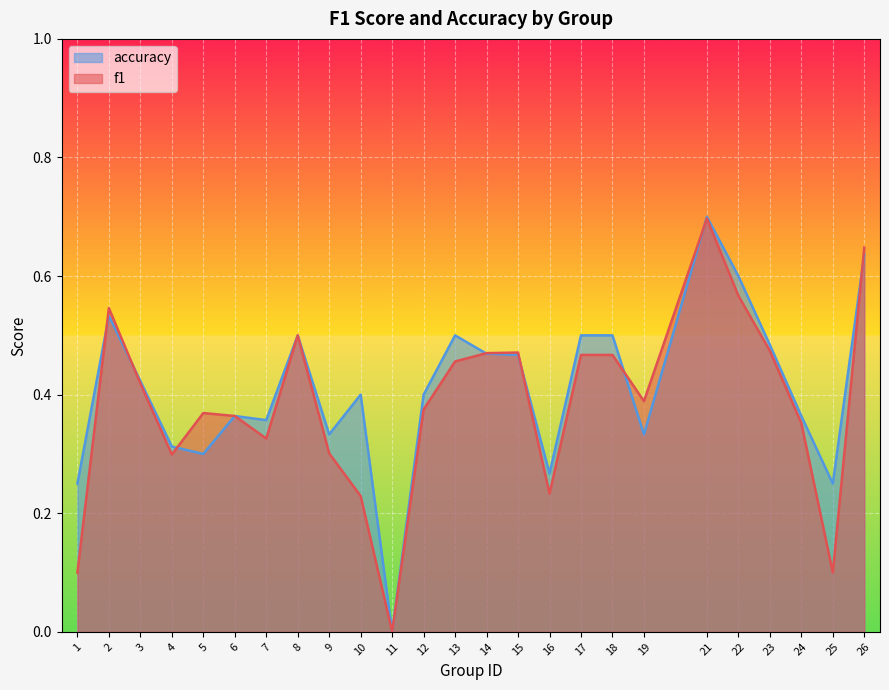

What is the difference between the second highest and minimum values in the f1 series?

0.6